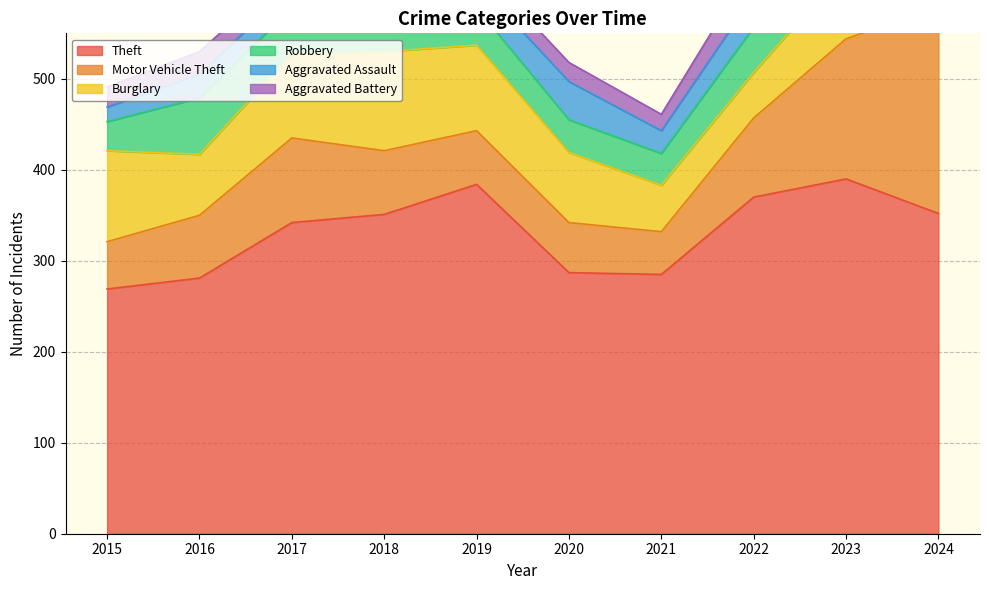

In Burglary, how many points are higher than both neighbors (excluding endpoints)?

2